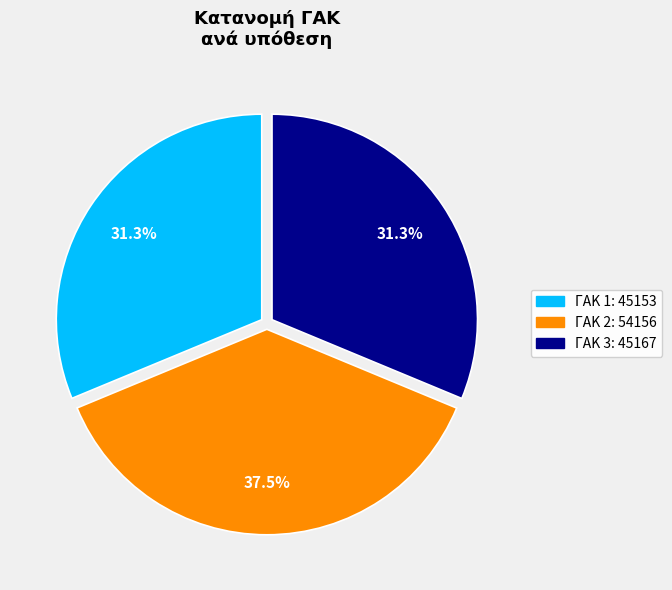

Is there a majority slice in this chart?

No